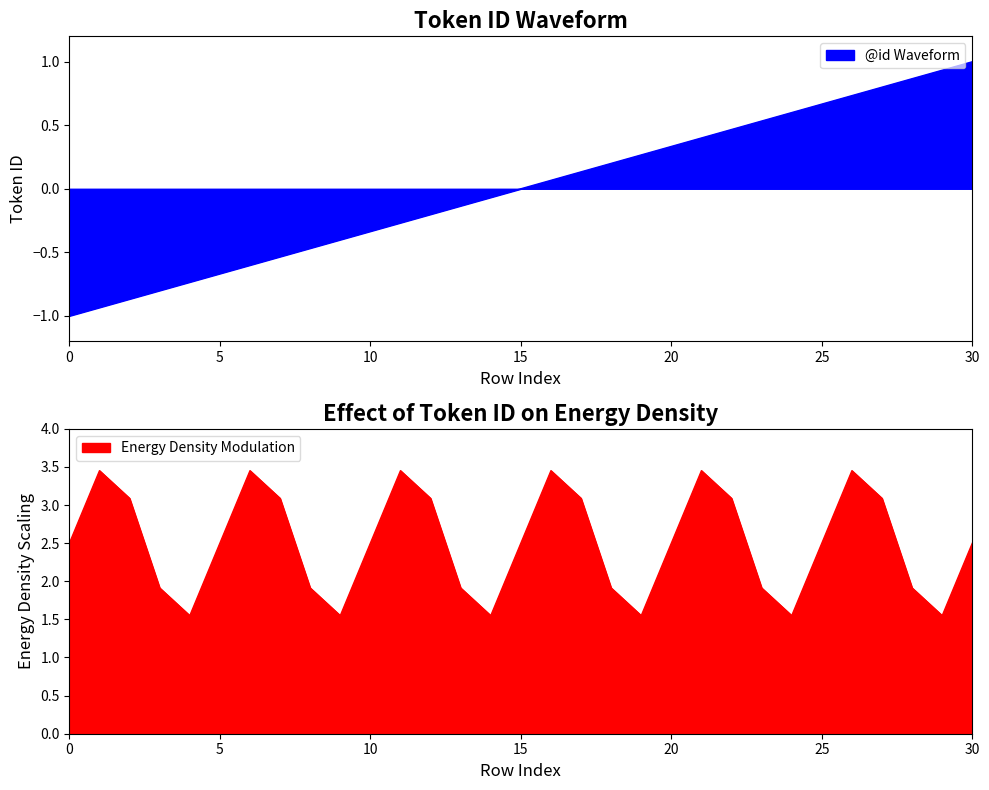

What is the difference between the values at 18 and 27?

0.6